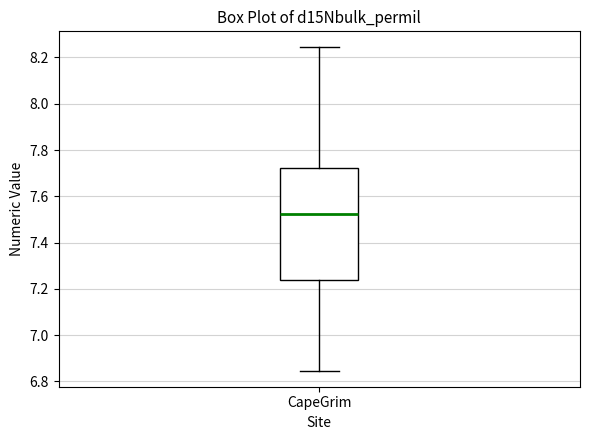

Read this box plot against the y-axis: the position of the median line, the range covered by the box, and the ends of both whiskers. The values are not printed on the chart, so give them approximately, as read against the axis.

median 7.52, box 7.24 to 7.72, whiskers 6.84 to 8.24